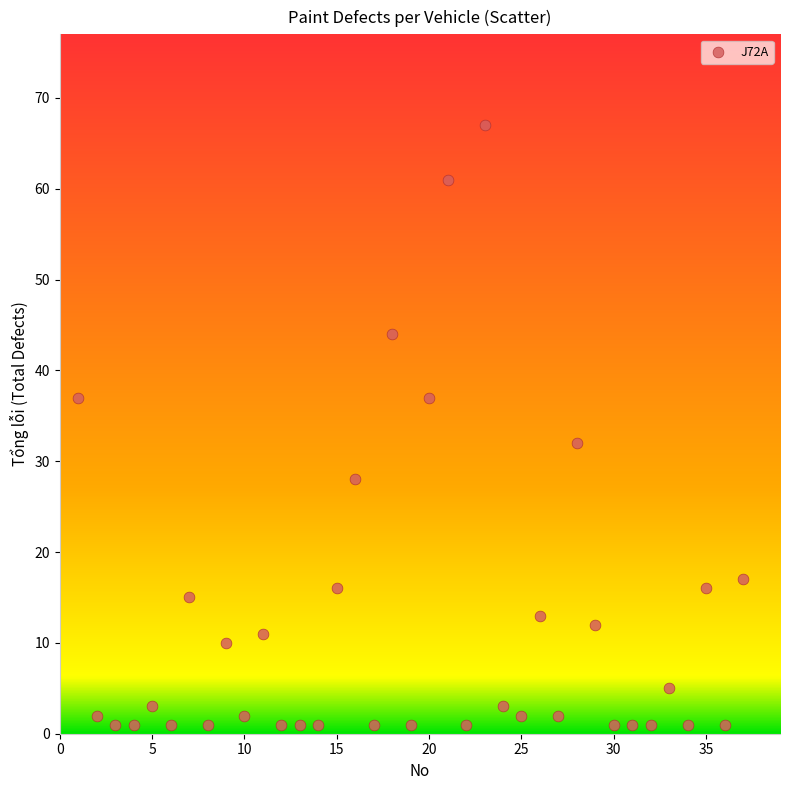

What is the range of Y values (max minus min)?

66